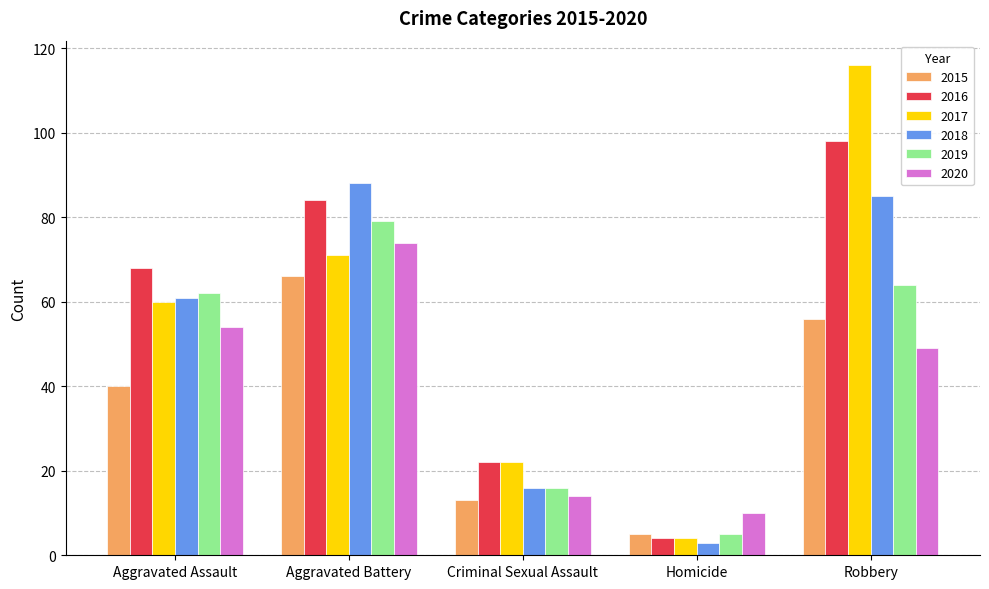

How many bars are there in total?

30